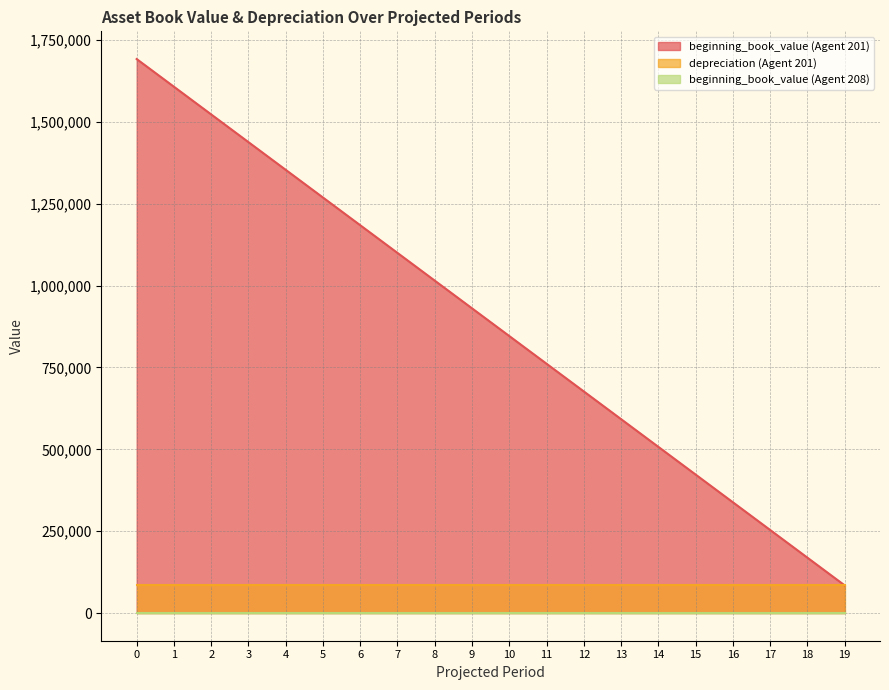

The beginning_book_value (Agent 208) series shows 0 at 3. True or false?

True